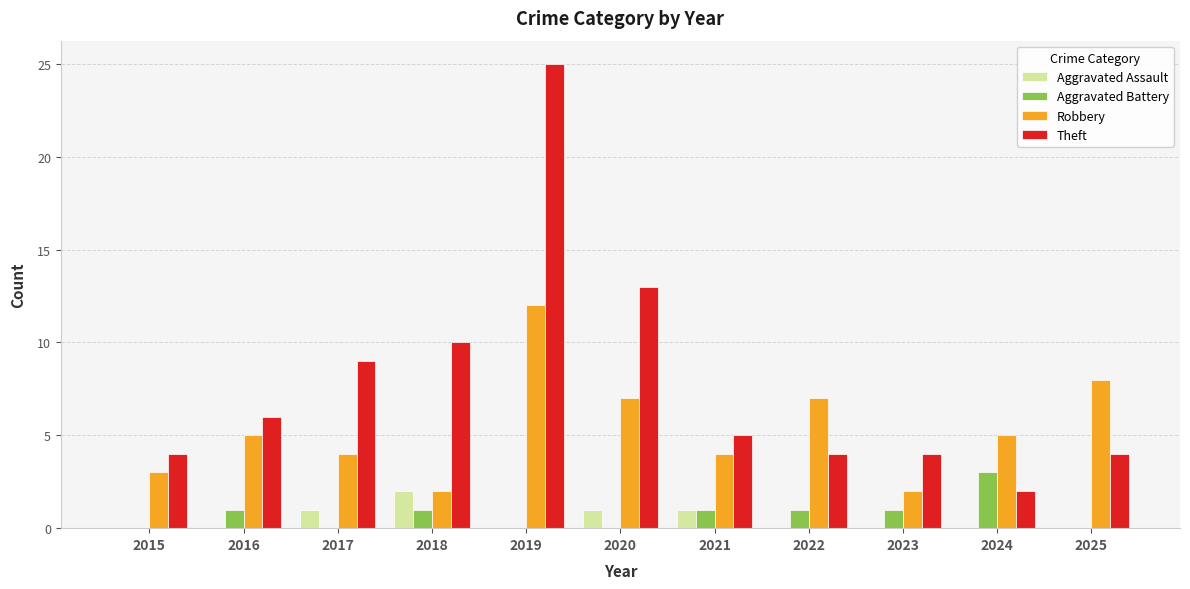

Reading left to right, what are all the values shown in this chart?

Aggravated Assault: 0	0	1	2	0	1	1	0	0	0	0
Aggravated Battery: 0	1	0	1	0	0	1	1	1	3	0
Robbery: 3	5	4	2	12	7	4	7	2	5	8
Theft: 4	6	9	10	25	13	5	4	4	2	4